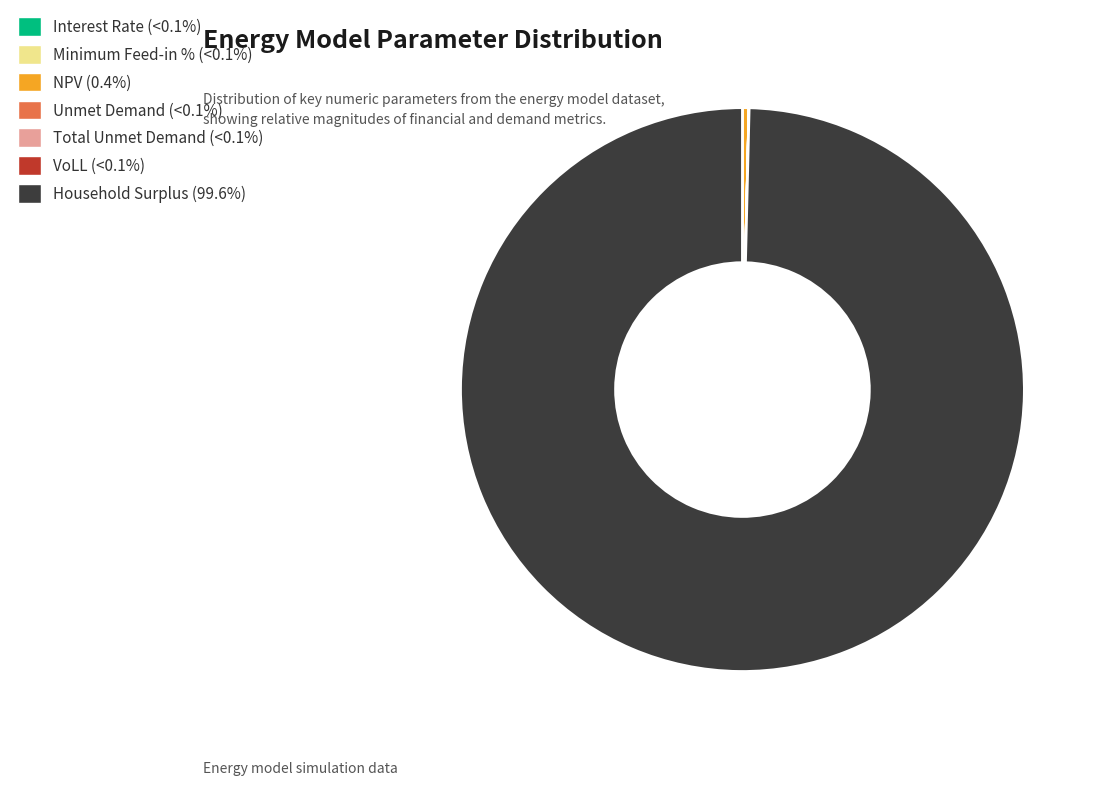

Does any single category account for the majority?

Yes